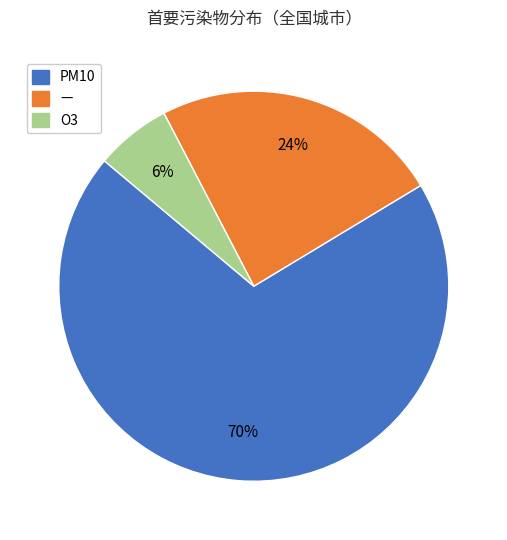

Is it true that — is 24% of the pie?

True